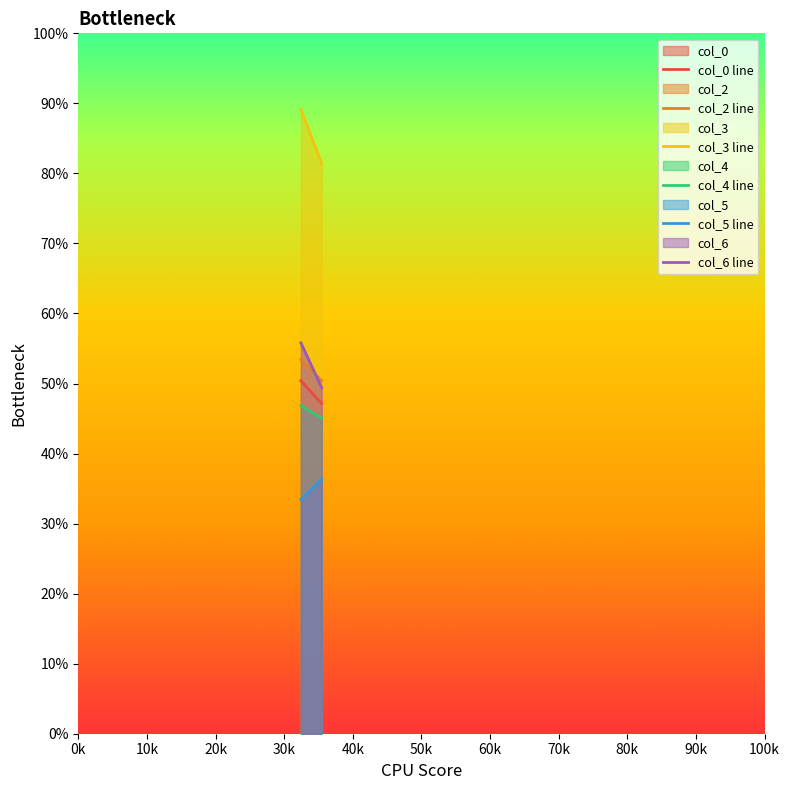

True or false: col_6 has a value of 16.3 at 2.

False